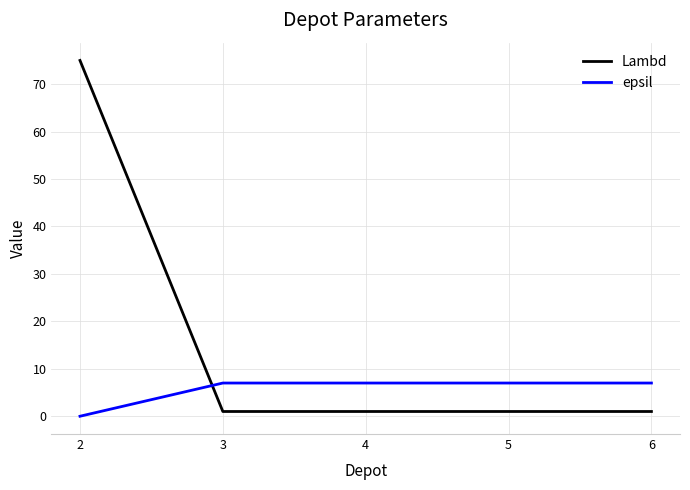

Reading left to right, what are all the values shown in this chart?

Lambd: 2=75	3=1	4=1	5=1	6=1
epsil: 2=0	3=7	4=7	5=7	6=7